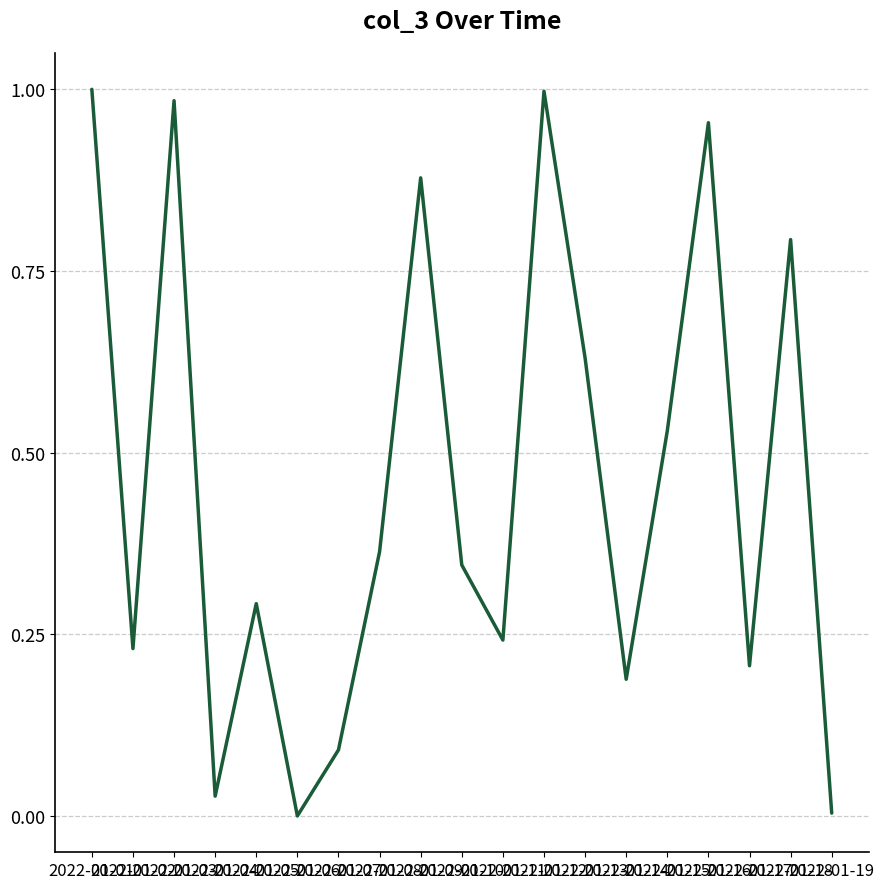

Is it true that the value at 2022-01-07 is 0.1?

True